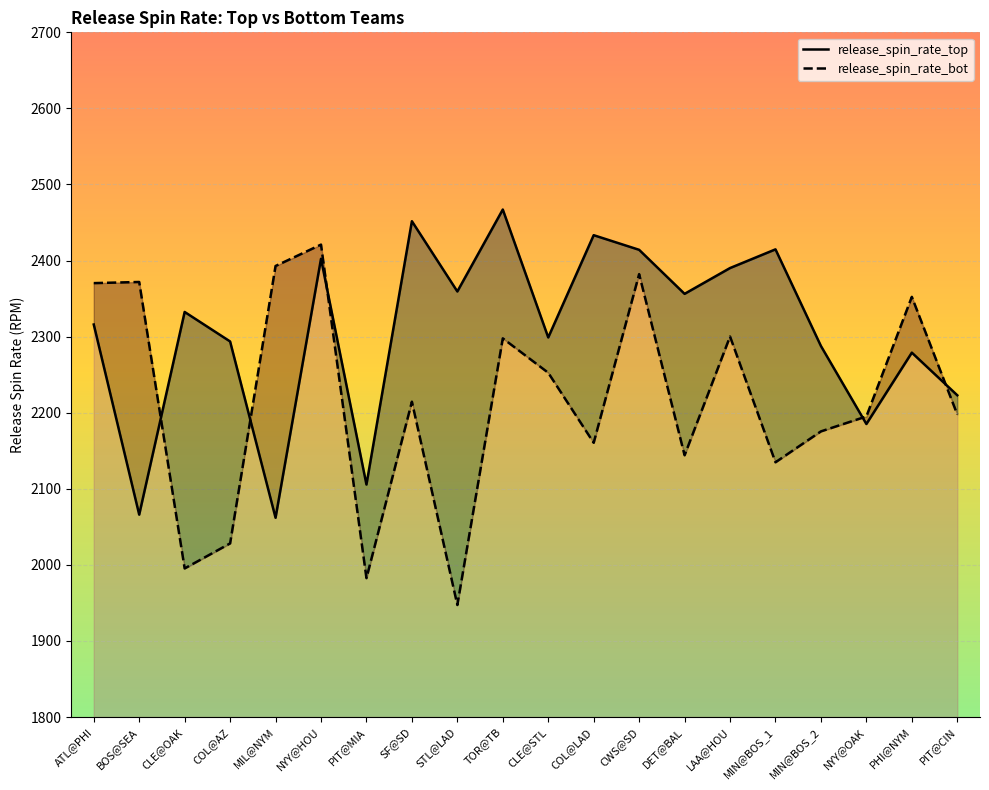

At which category does release_spin_rate_bot reach its first local peak?

BOS@SEA